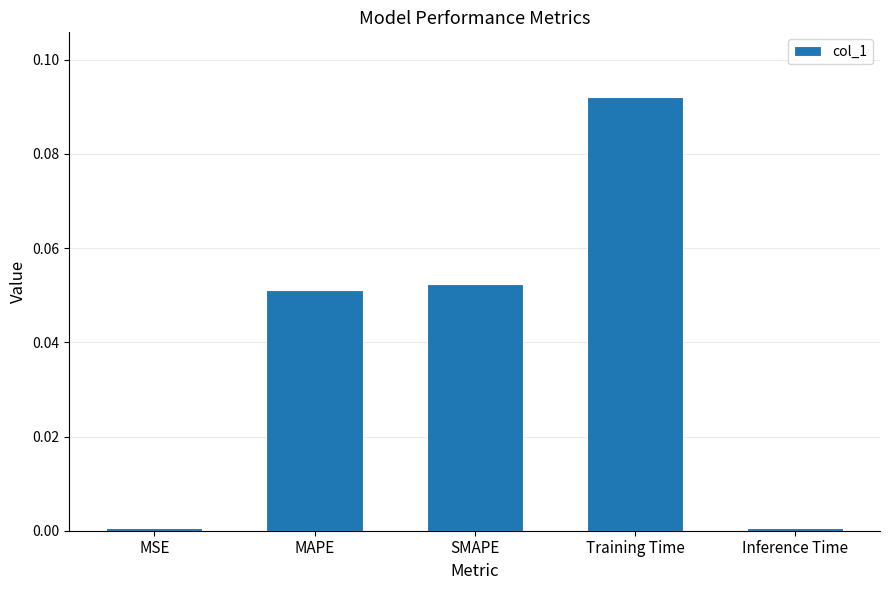

What position from the left is MAPE?

2